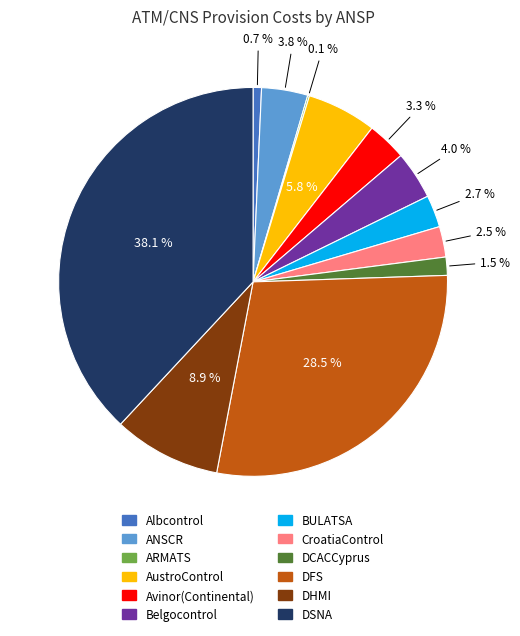

Does DCACCyprus represent more than half of the total?

No